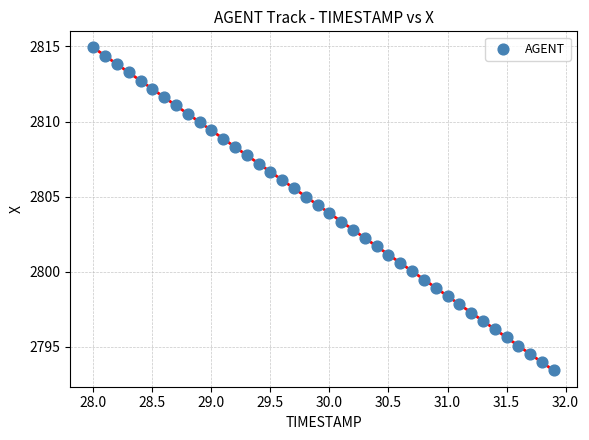

What is the range of Y values (max minus min)?

21.5